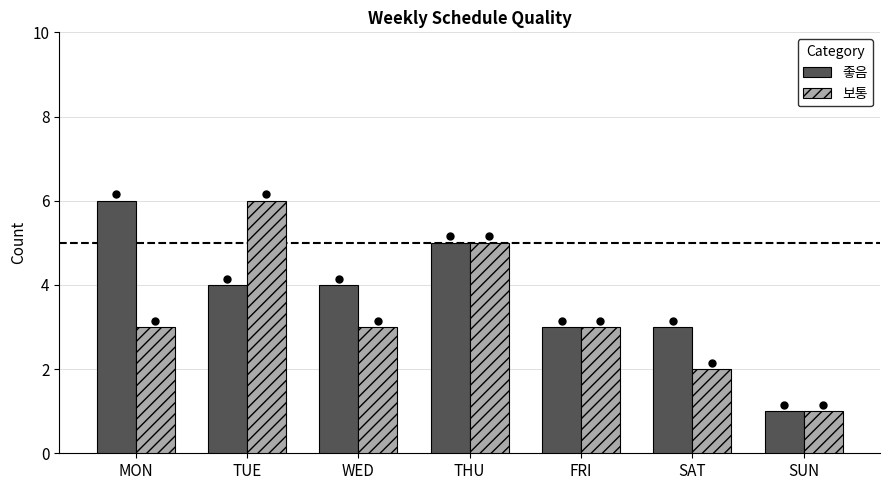

At which label does 좋음 first exceed 4?

MON